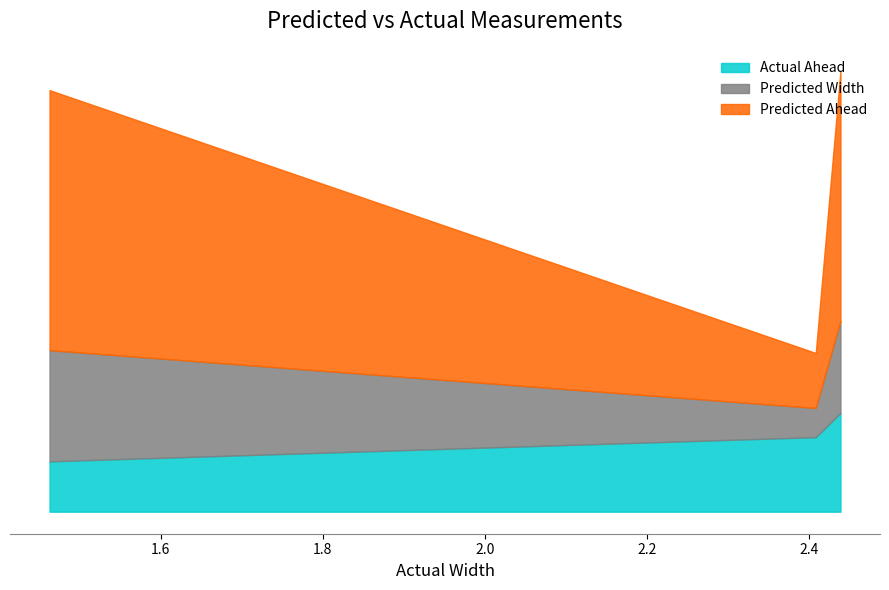

What is the label of the 2nd point from the left?

2.40792